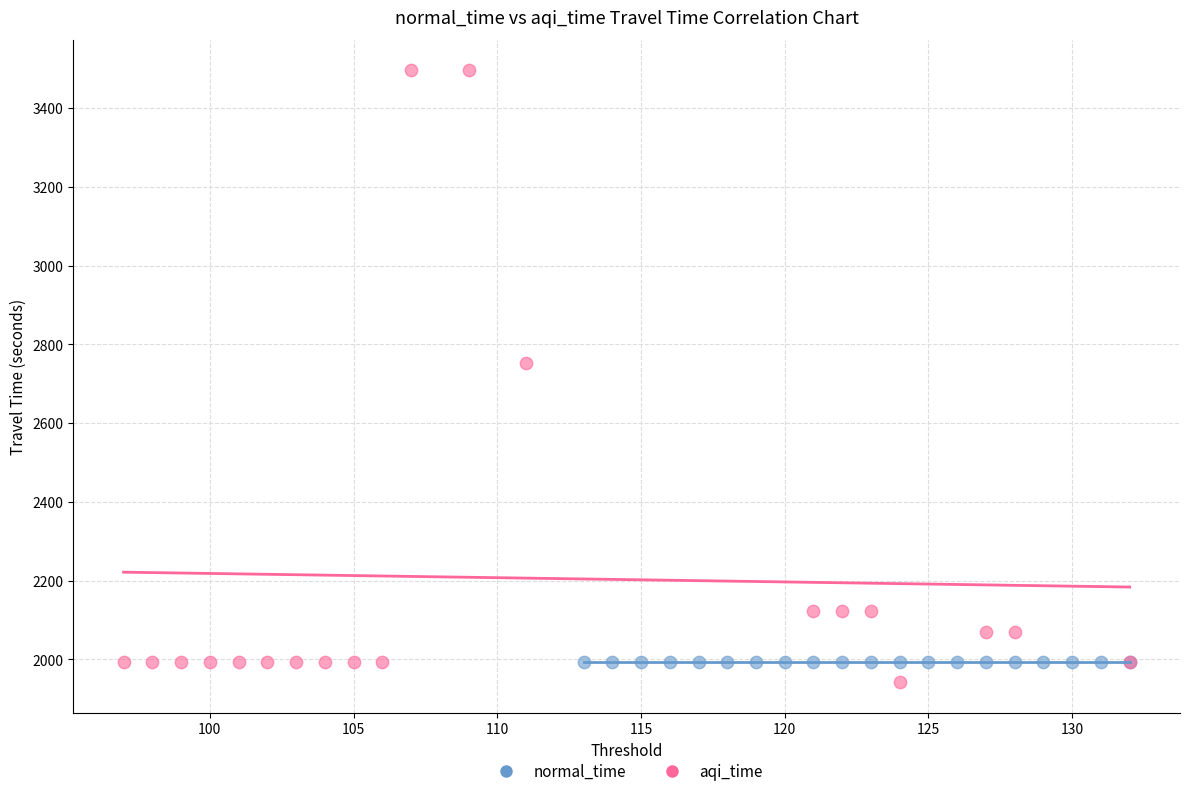

What are all the series names shown in the legend?

normal_time, aqi_time